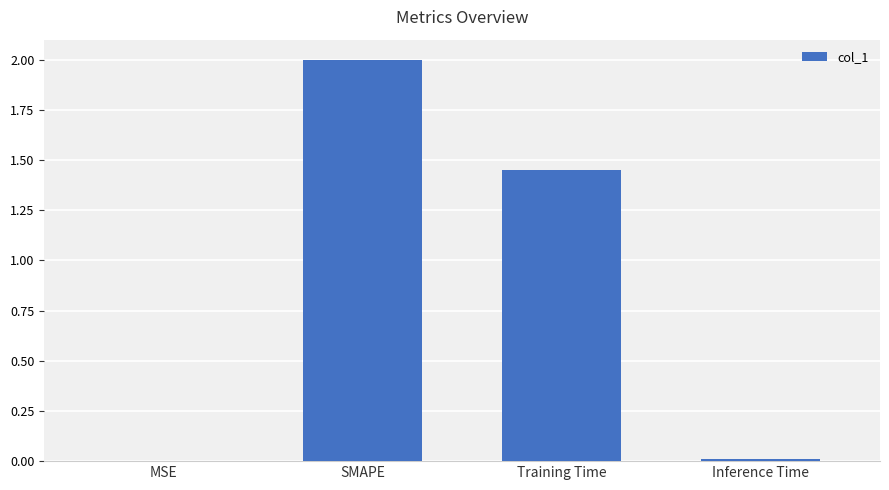

Which has a higher value, Training Time or MSE?

Training Time